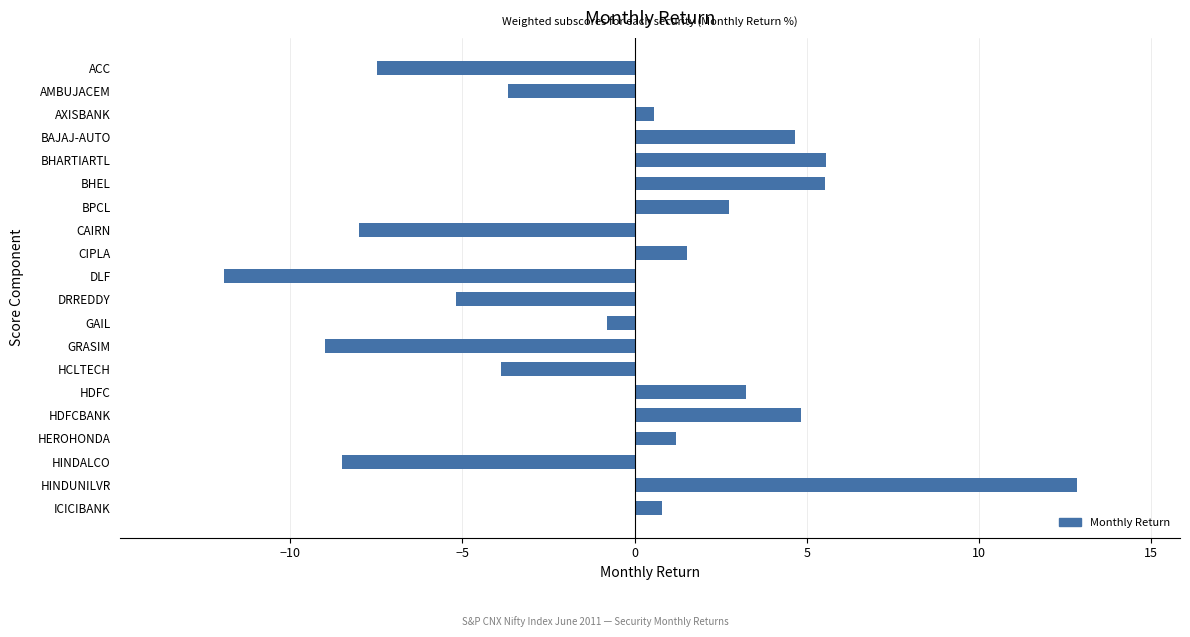

How many values are below 0?

9